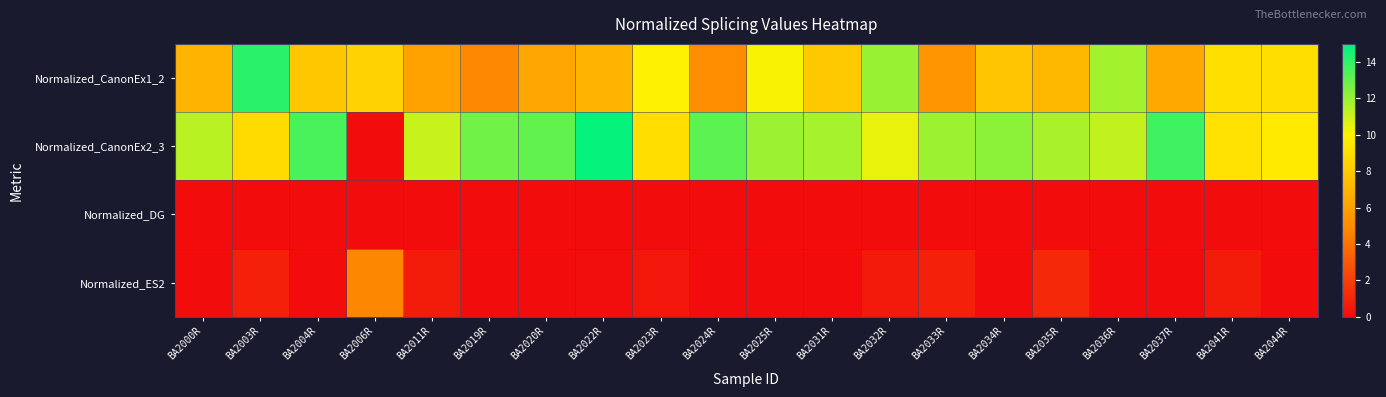

Which series has the largest range (max minus min)?

Normalized_CanonEx2_3